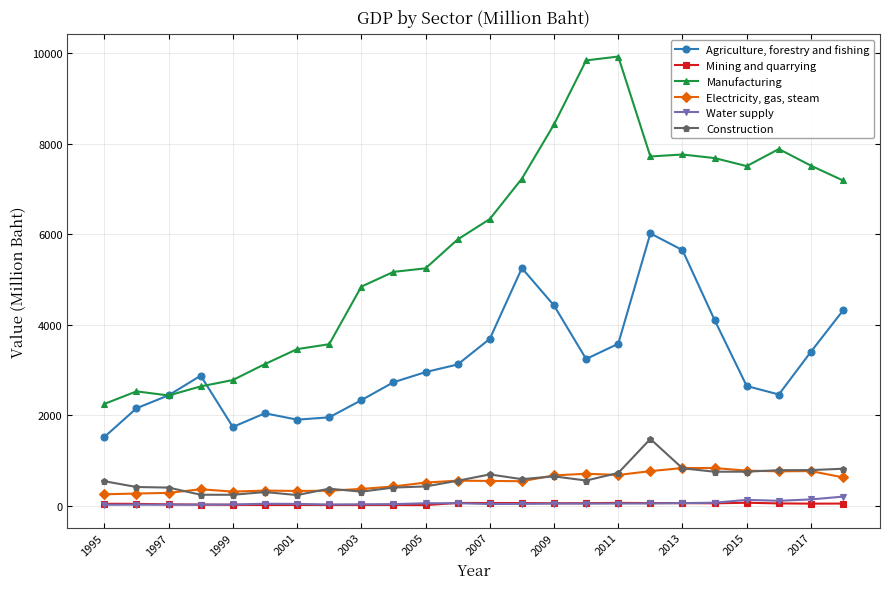

True or false: Manufacturing and Electricity, gas, steam cross at least once.

False